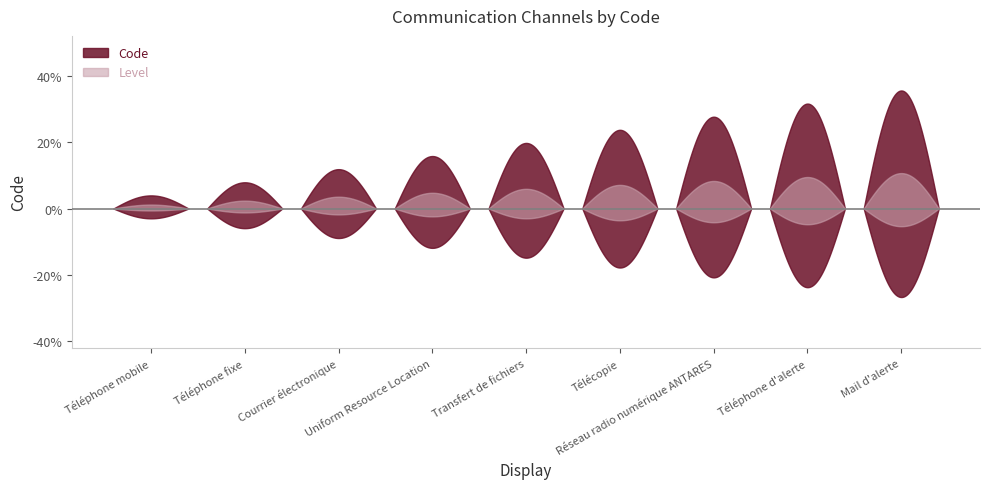

Is it true that the value at Réseau radio numérique ANTARES is 7?

True